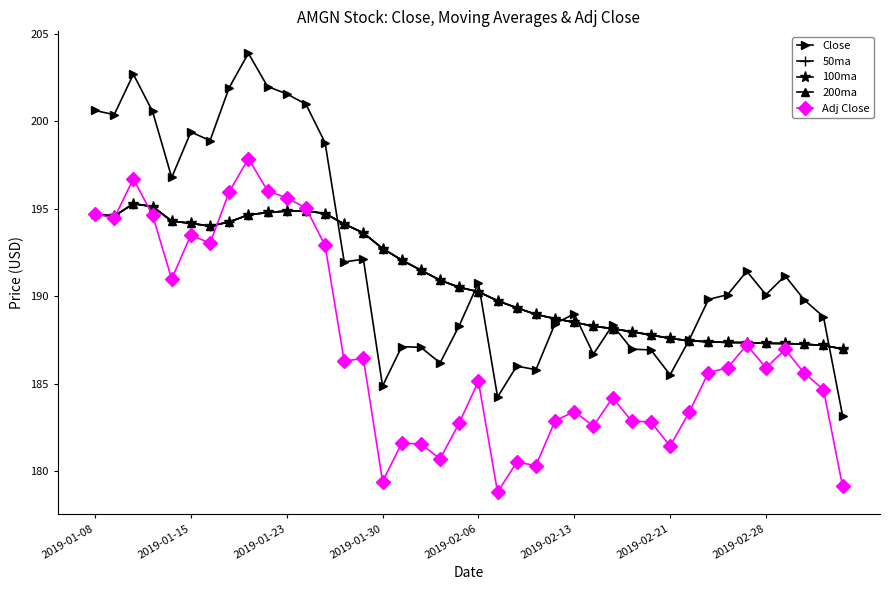

Is this an area chart (filled region under the line)?

No